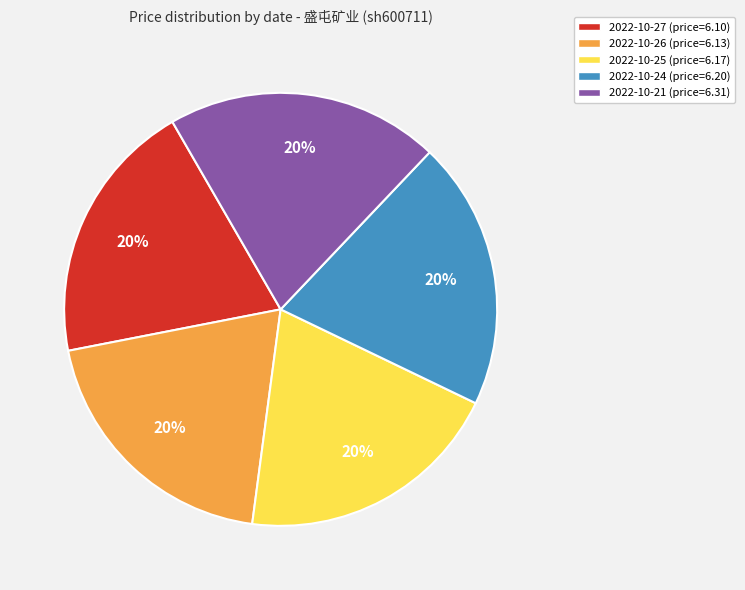

To the nearest percent, what is the average slice percentage?

20%